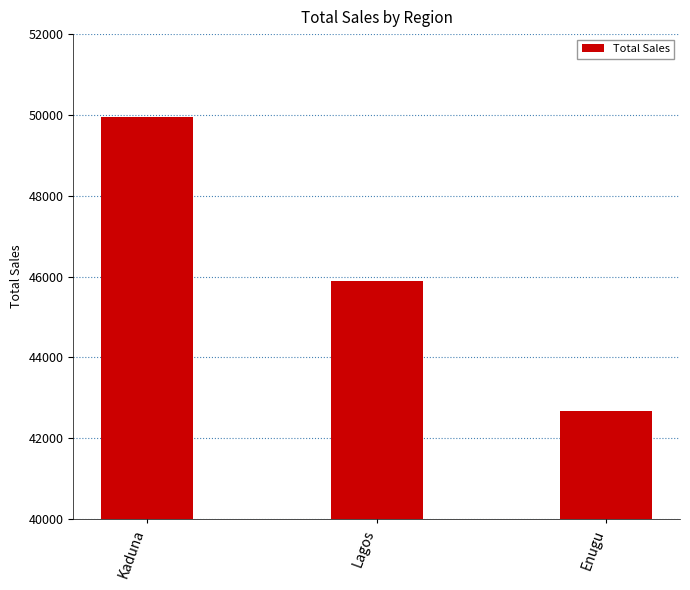

What is the change in value from Lagos to Enugu?

-3204